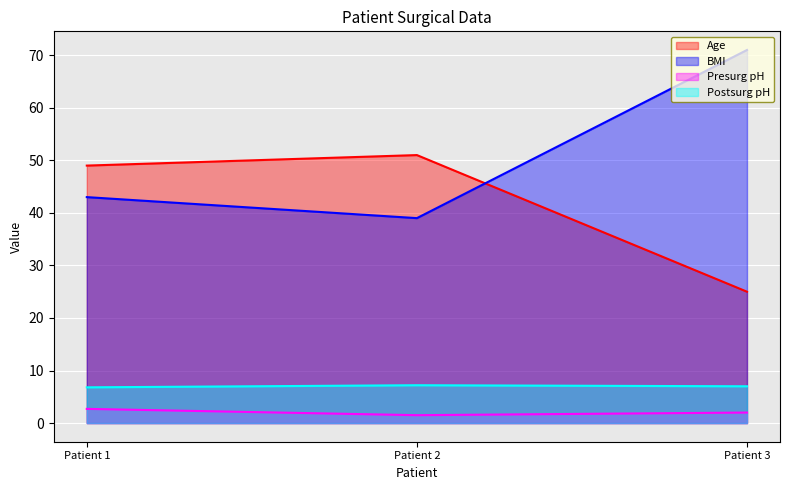

What are all the series names shown in the legend?

Age, BMI, Presurg pH, Postsurg pH